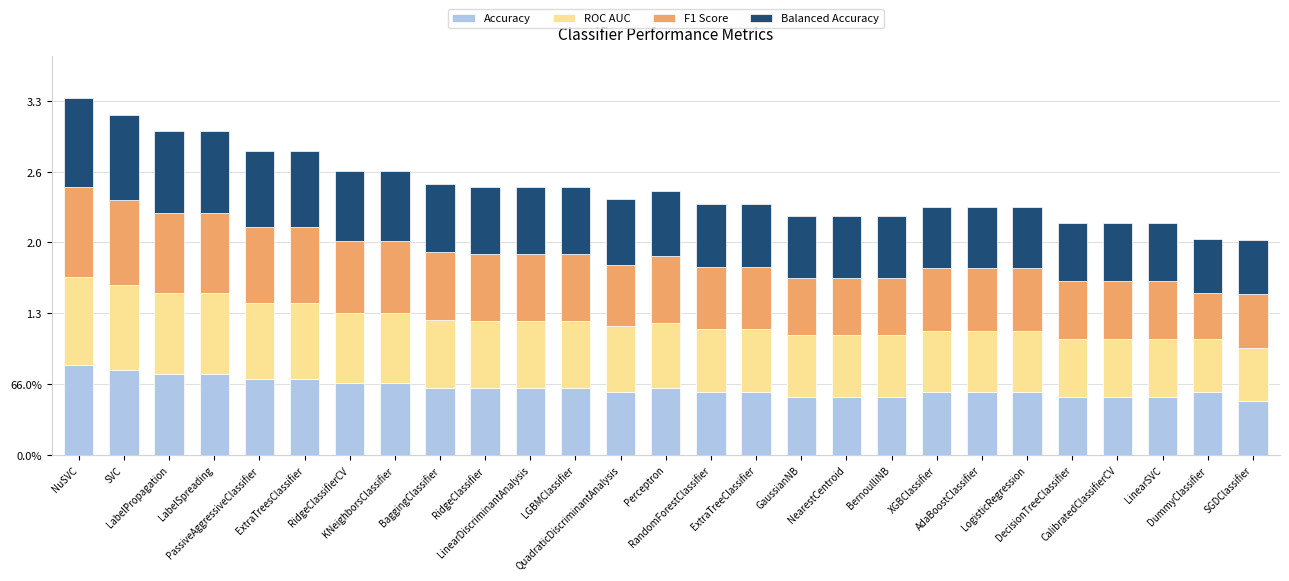

Are the bars horizontal?

No